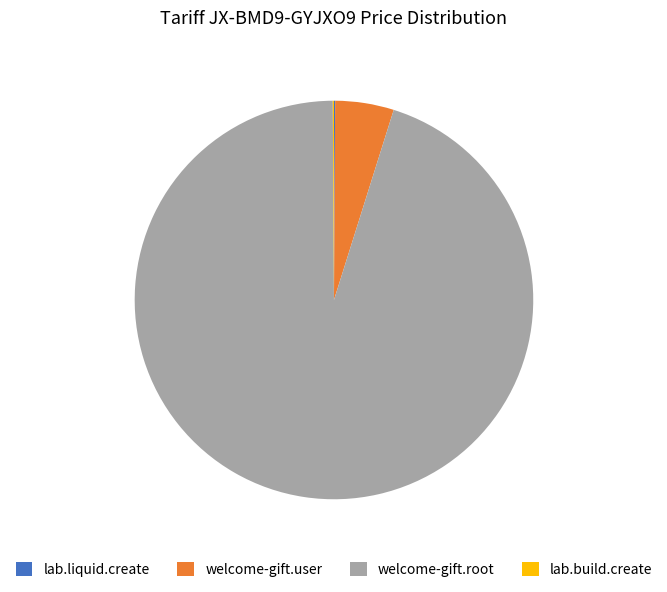

What is the largest slice in the pie chart?

welcome-gift.root